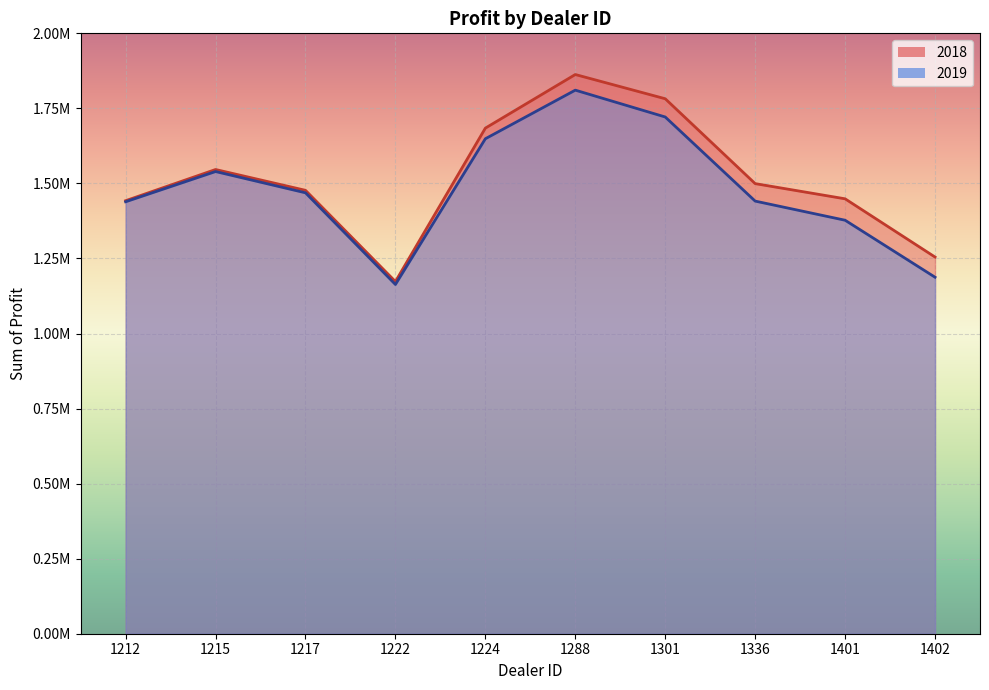

True or false: 2019 and 2018 cross at least once.

False